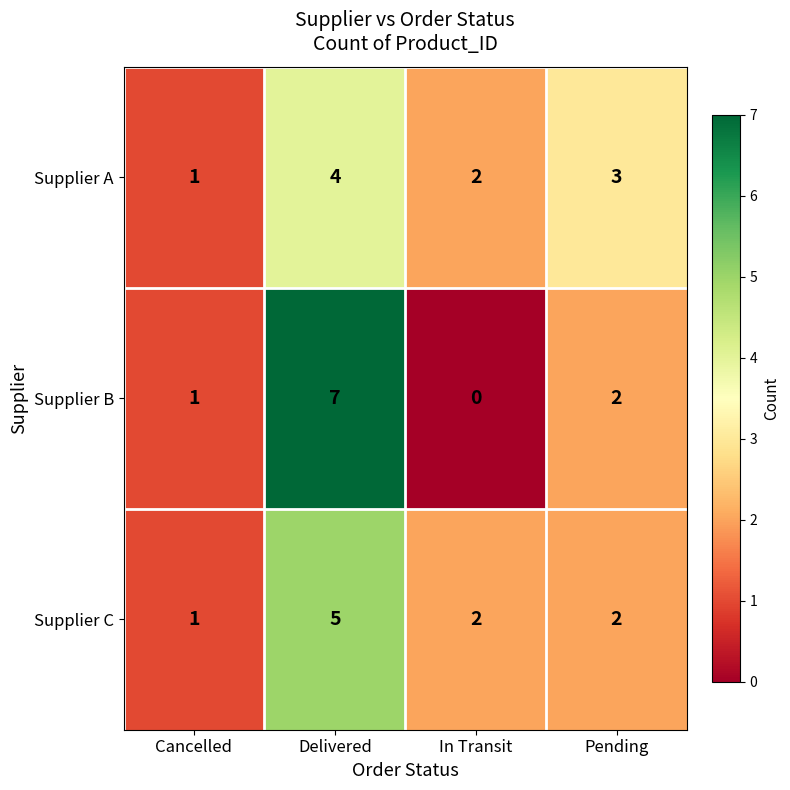

Between In Transit and Pending, which series saw the biggest shift?

Supplier B